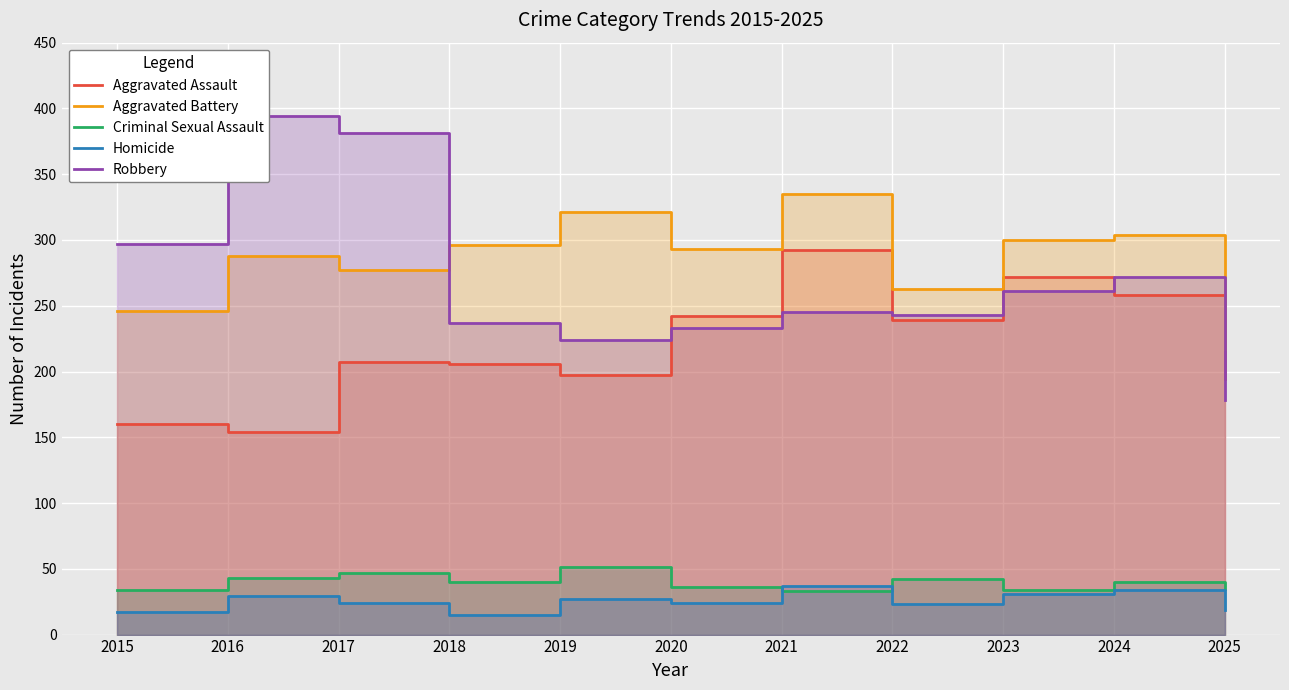

How many lines are shown in the chart?

5